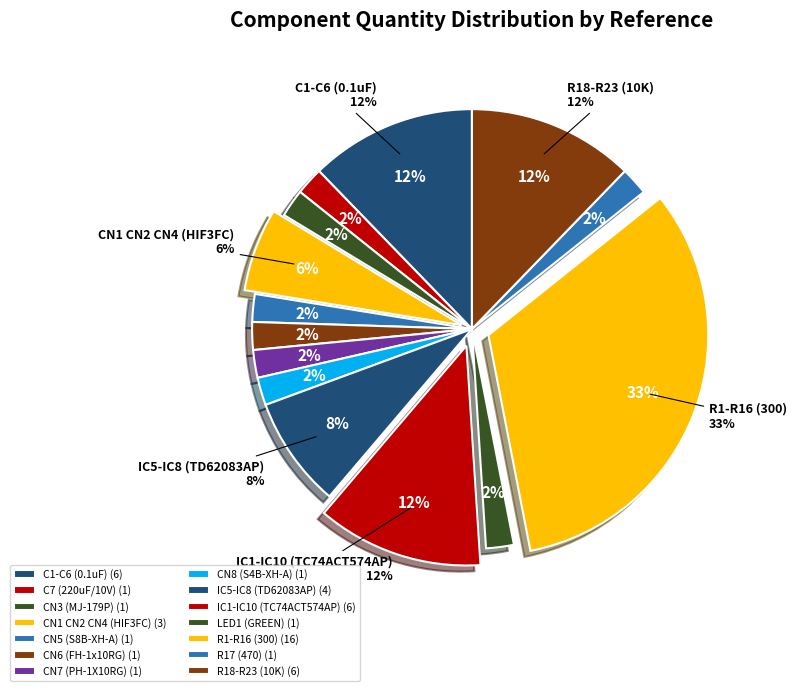

To the nearest percent, what percentage of the pie is CN5 (S8B-XH-A)?

2%